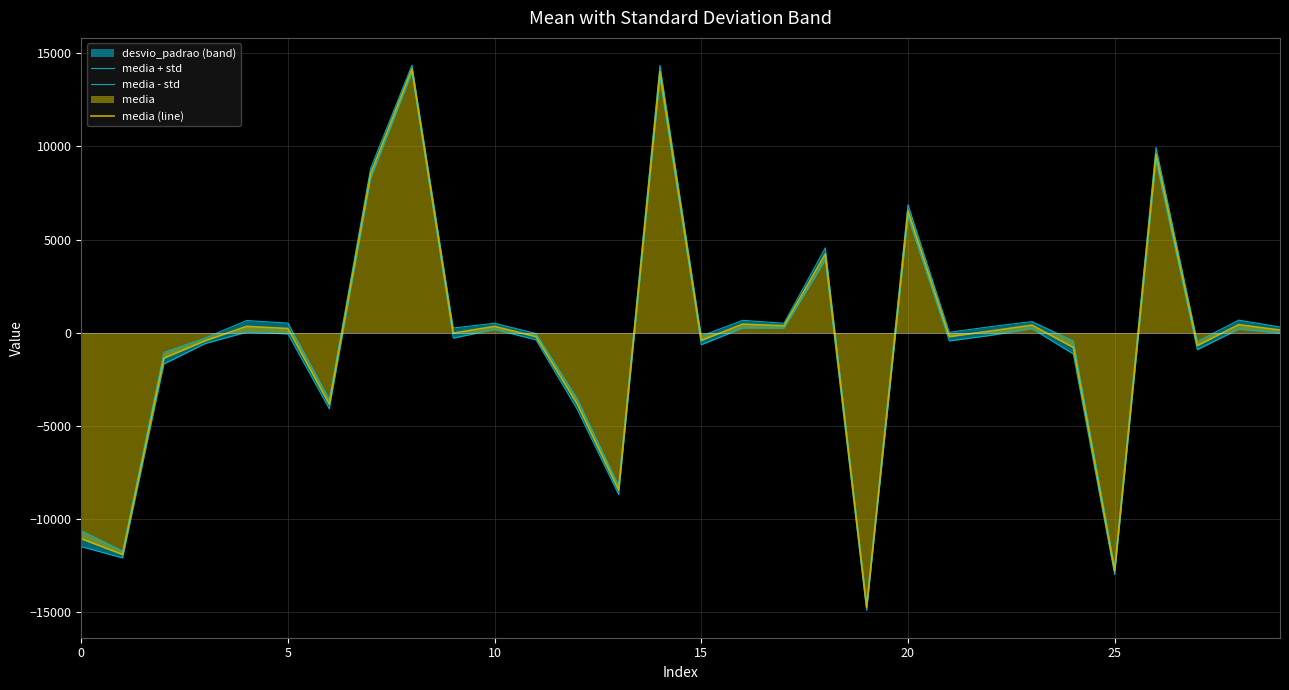

Which series has the largest total across all categories?

media + std